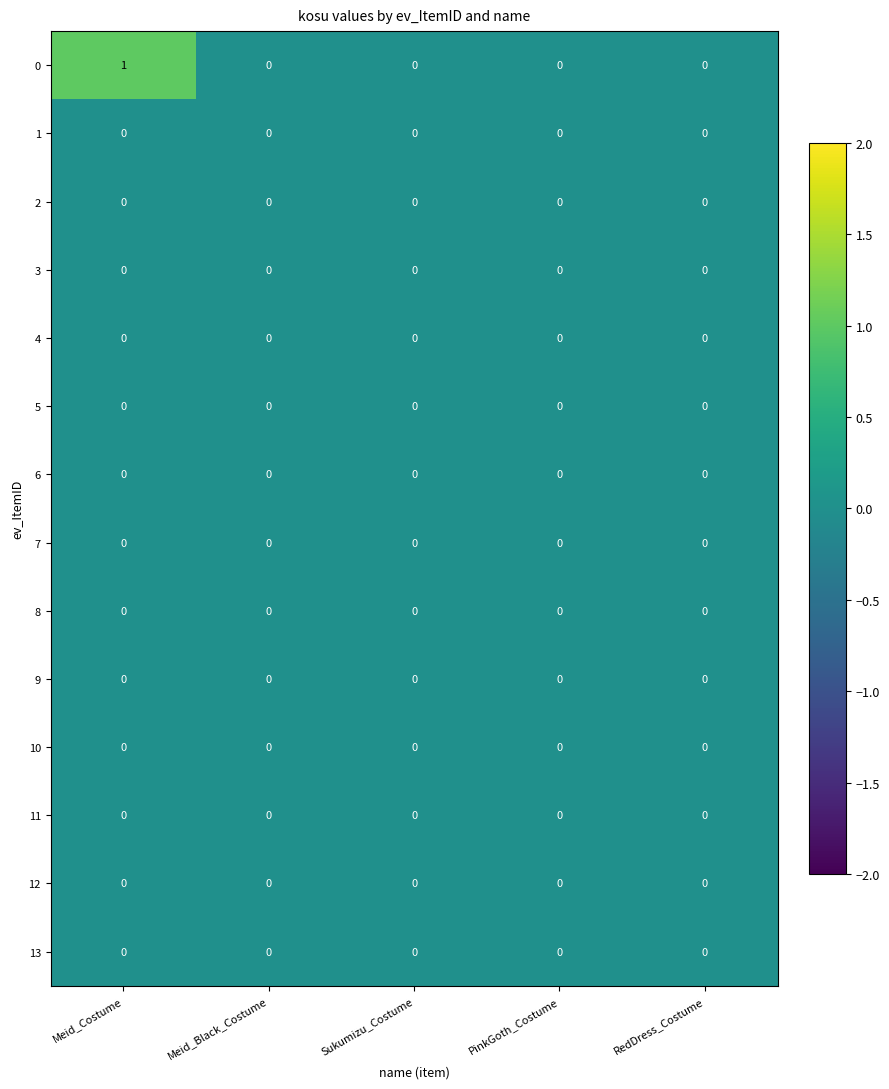

The 5 series shows 0 at PinkGoth_Costume. True or false?

True